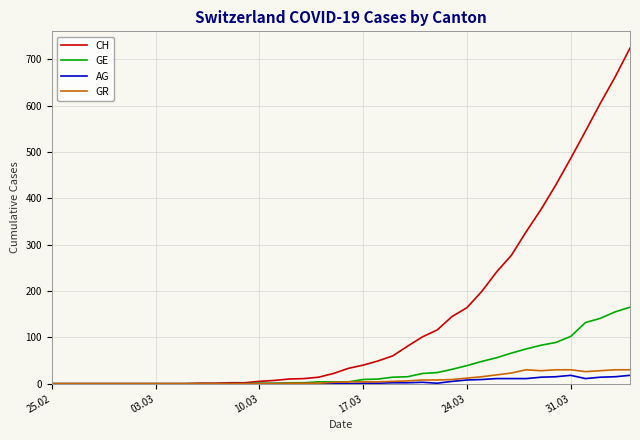

Which series has the largest total across all categories?

CH